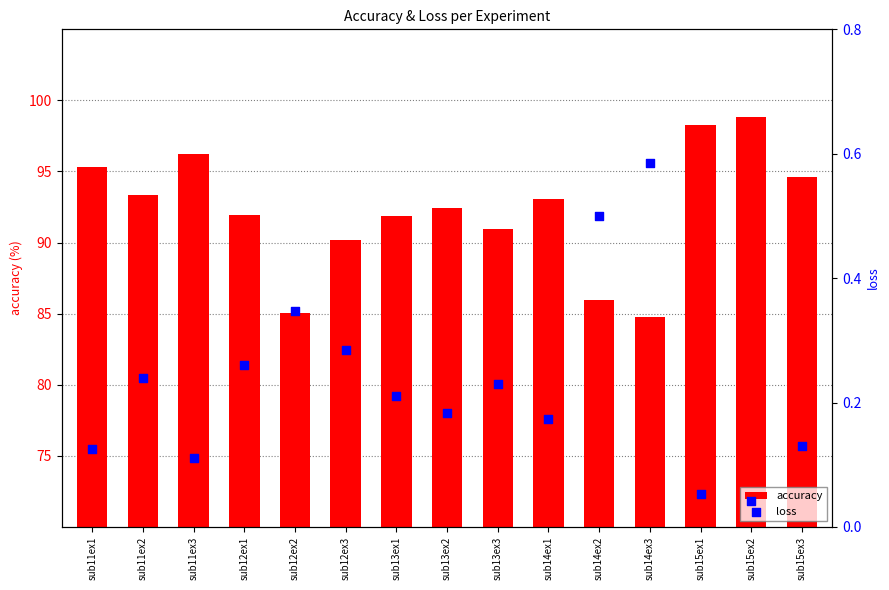

At which category is the sum across all series the highest?

sub15ex2